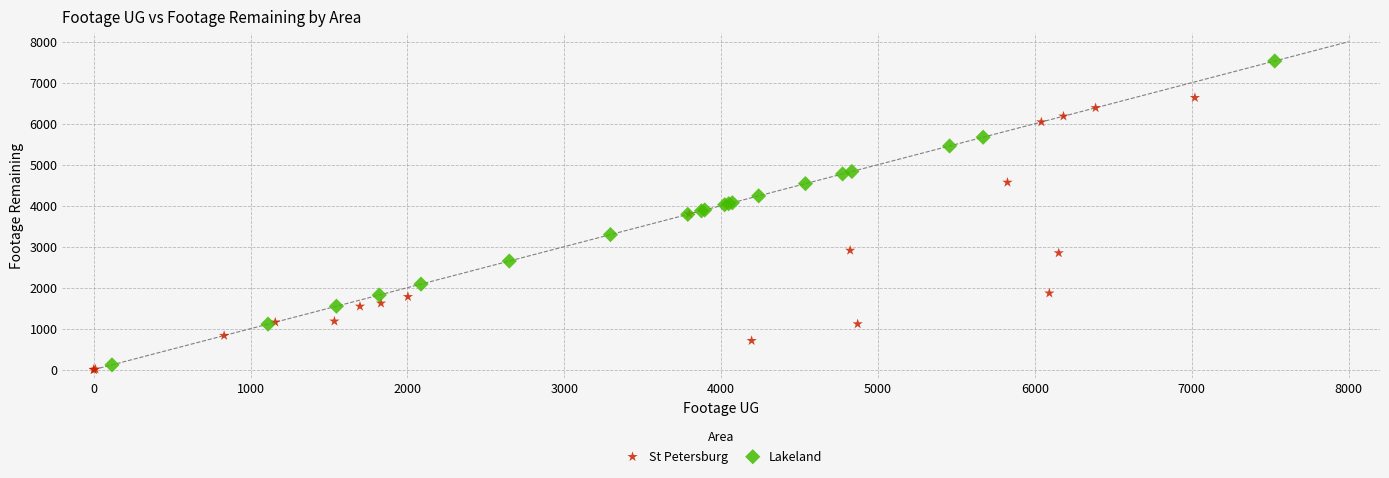

Which series reaches the maximum Y coordinate?

Lakeland